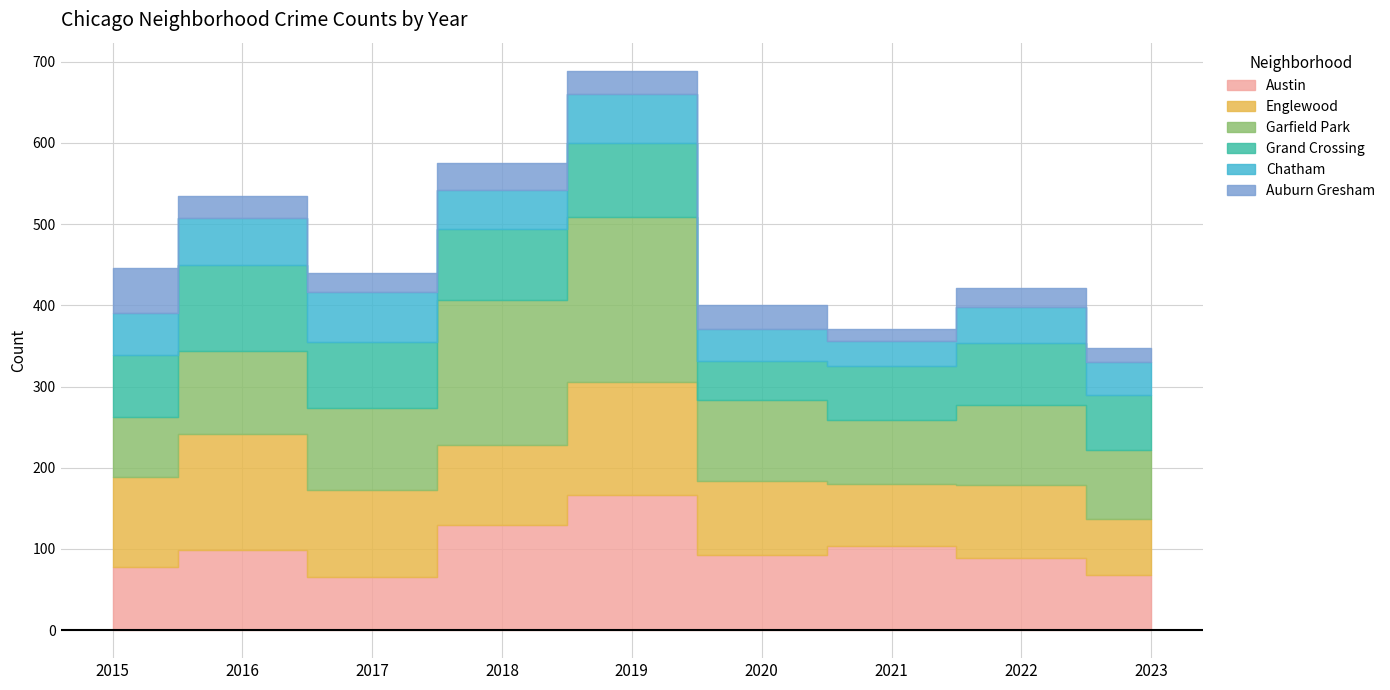

True or false: Austin and Grand Crossing cross at least once.

True